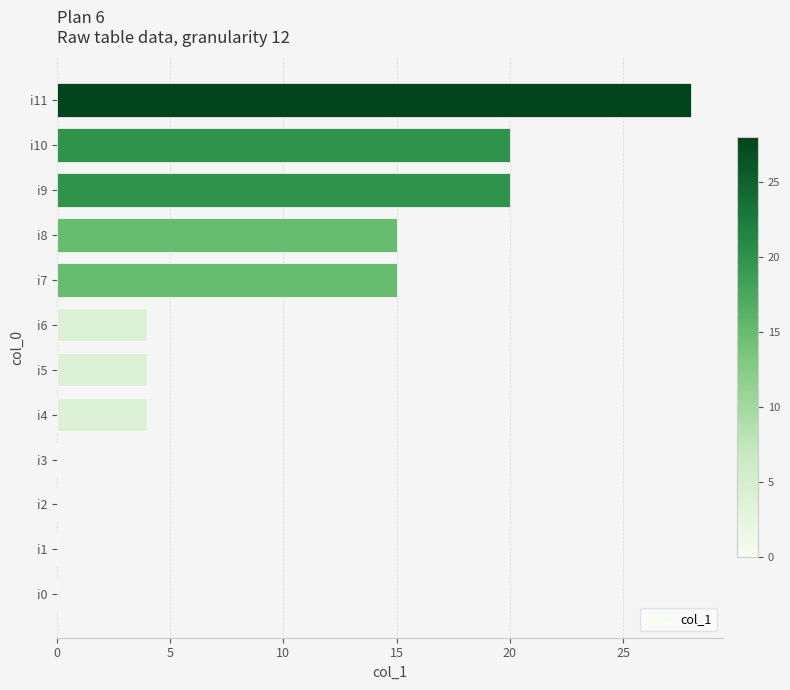

Between i6 and i7, which is larger?

i7